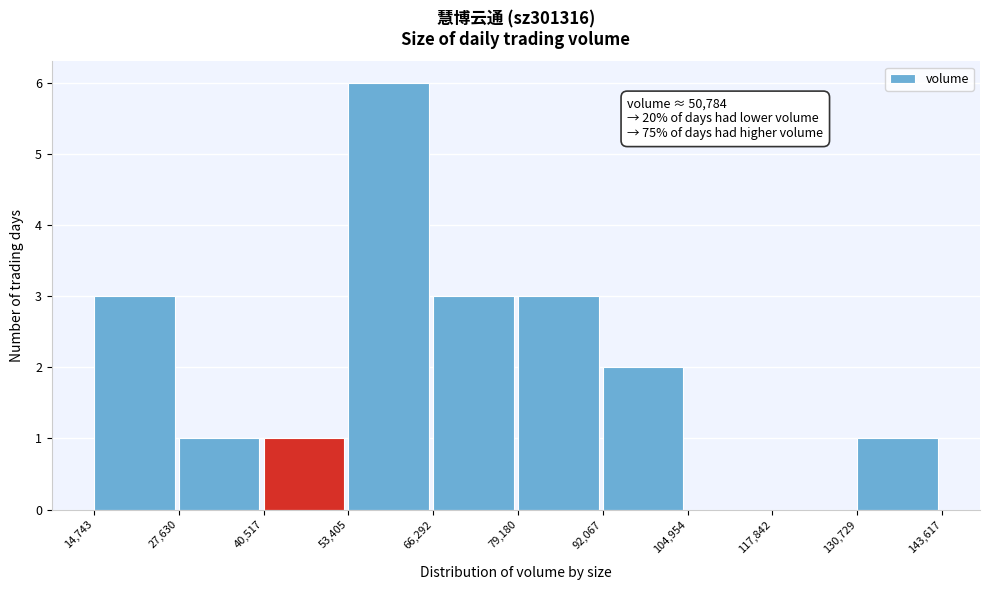

Over which range of the x-axis is the bar tallest?

53,405 to 66,292